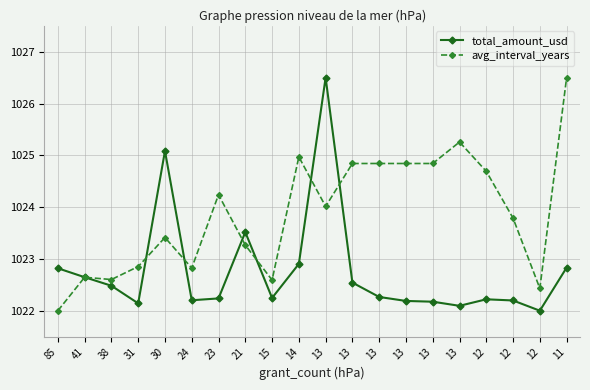

What is the difference between the maximum and minimum values in the total_amount_usd series?

4.5